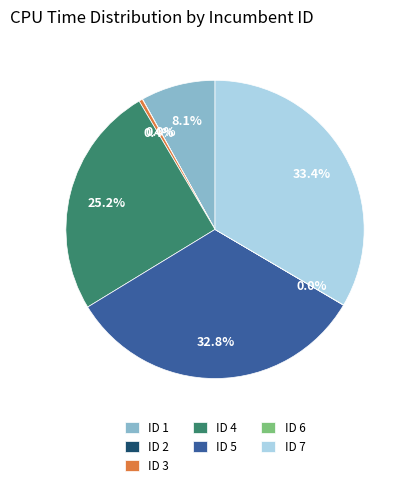

What is the largest slice in the pie chart?

ID 7